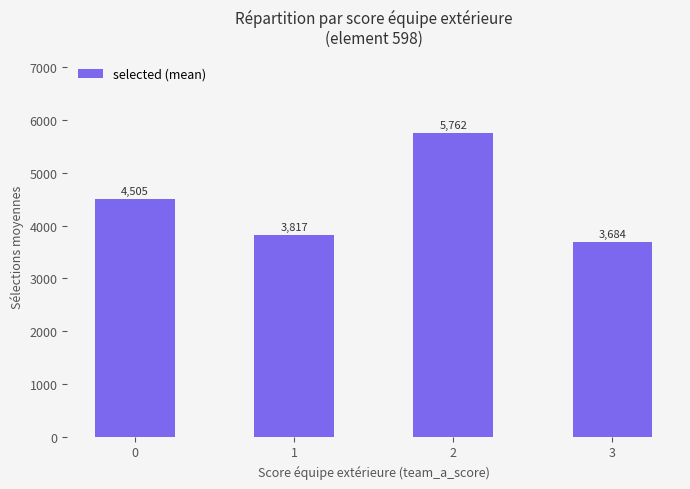

Rank the categories by value from highest to lowest.

2, 0, 1, 3